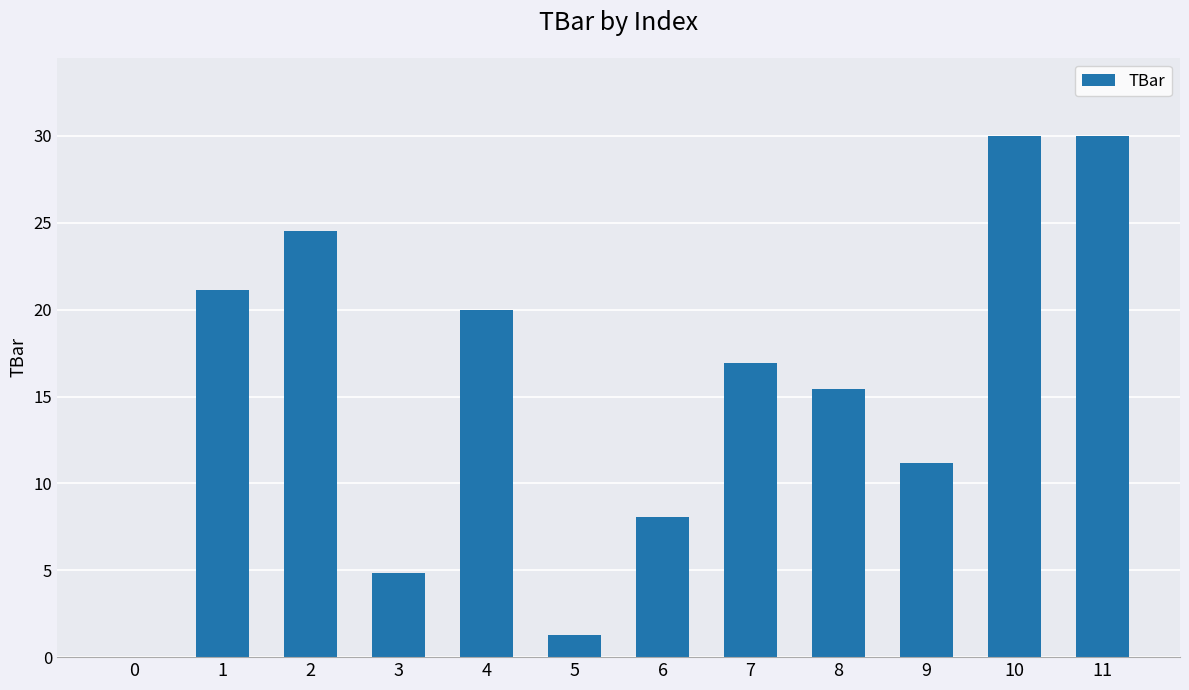

Reading left to right, what are all the values shown in this chart?

0=0.0	1=21.1	2=24.5	3=4.8	4=20.0	5=1.3	6=8.1	7=17.0	8=15.4	9=11.1	10=30.0	11=30.0